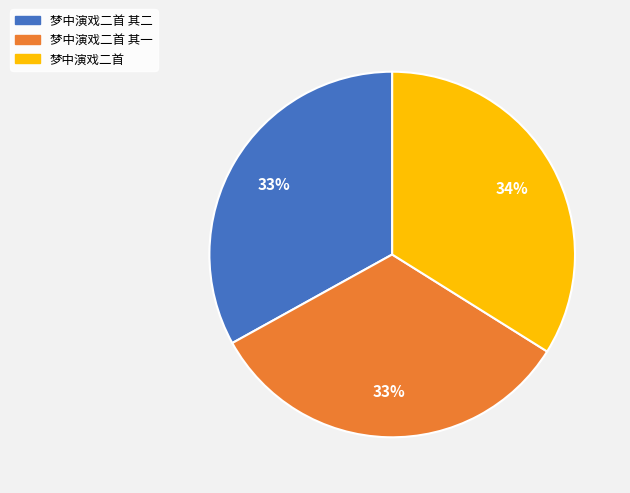

Does any single category account for the majority?

No